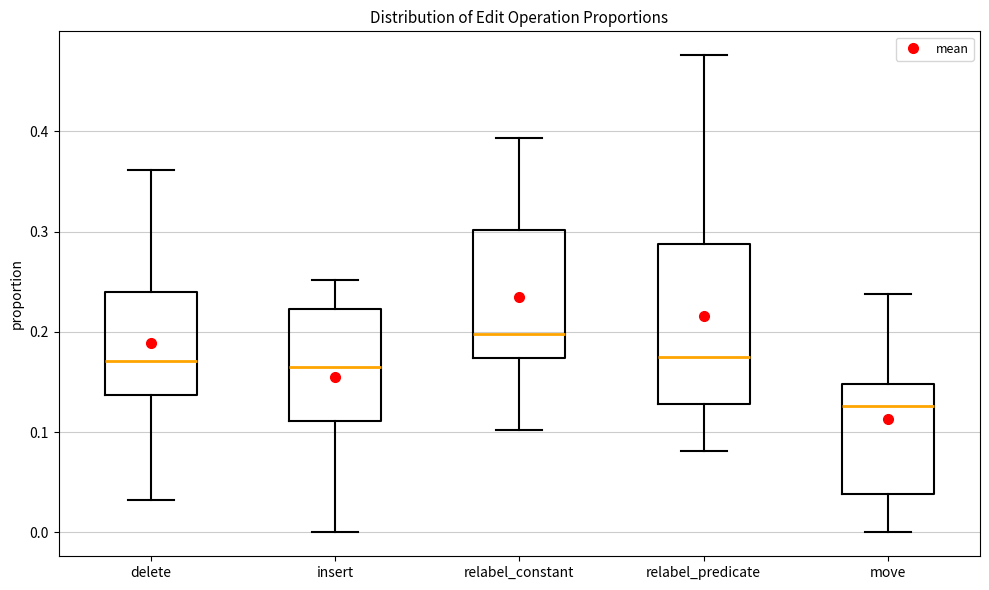

Where does the lower whisker of the box for insert end on the y-axis? The values are not printed on the chart, so give them approximately, as read against the axis.

0.00